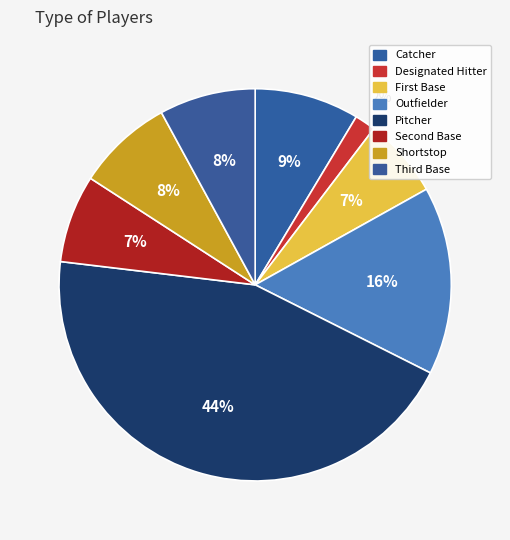

How many slices are in this pie chart?

8